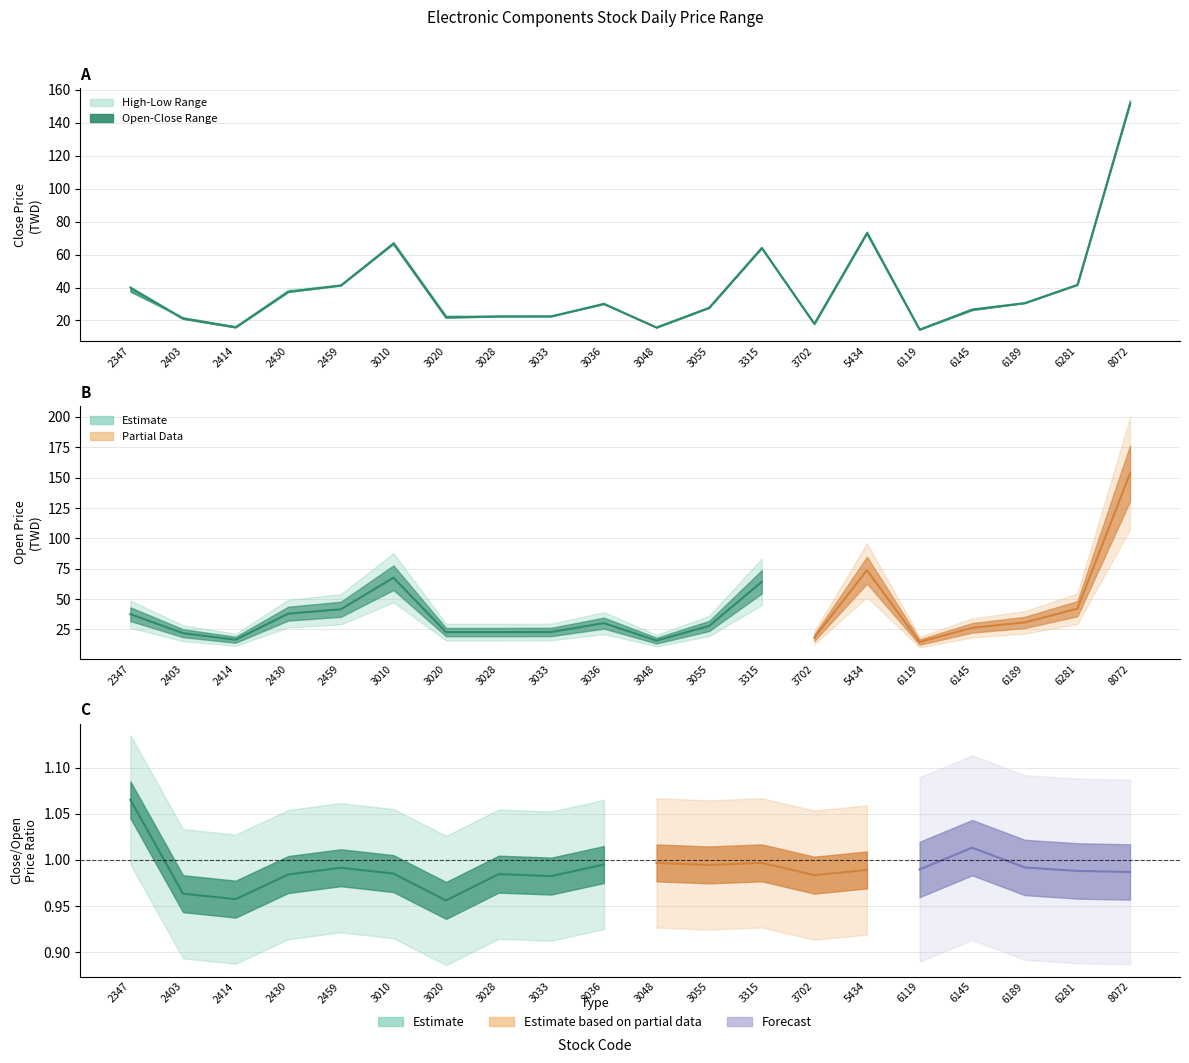

Which category has the highest value across all series?

8072